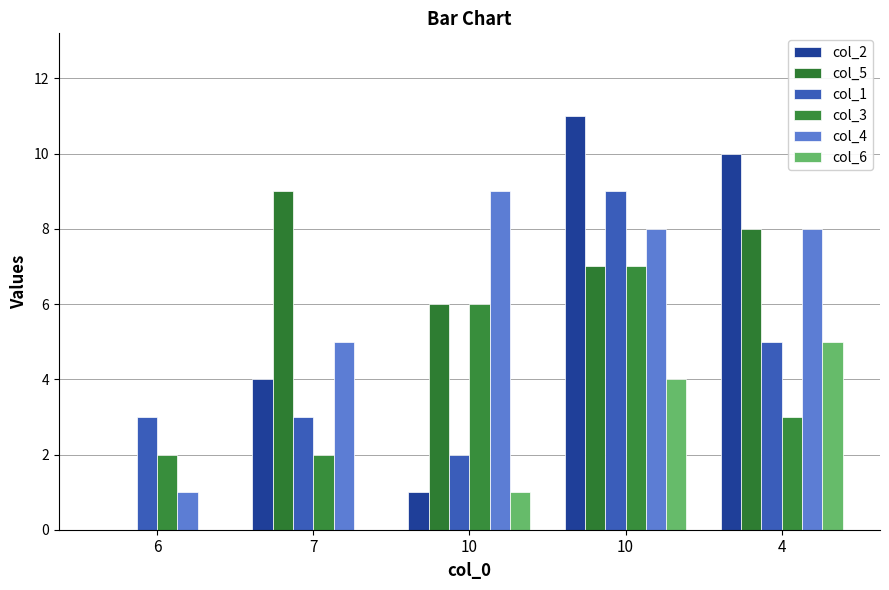

What is the sum of the col_2 values at 10 and 6?

1